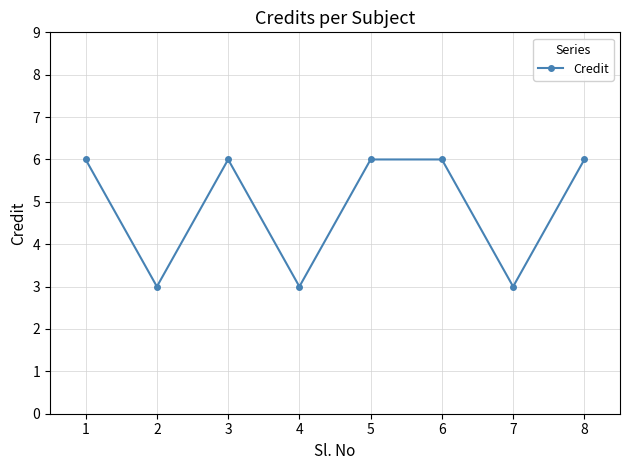

What value does the data have at 1?

6